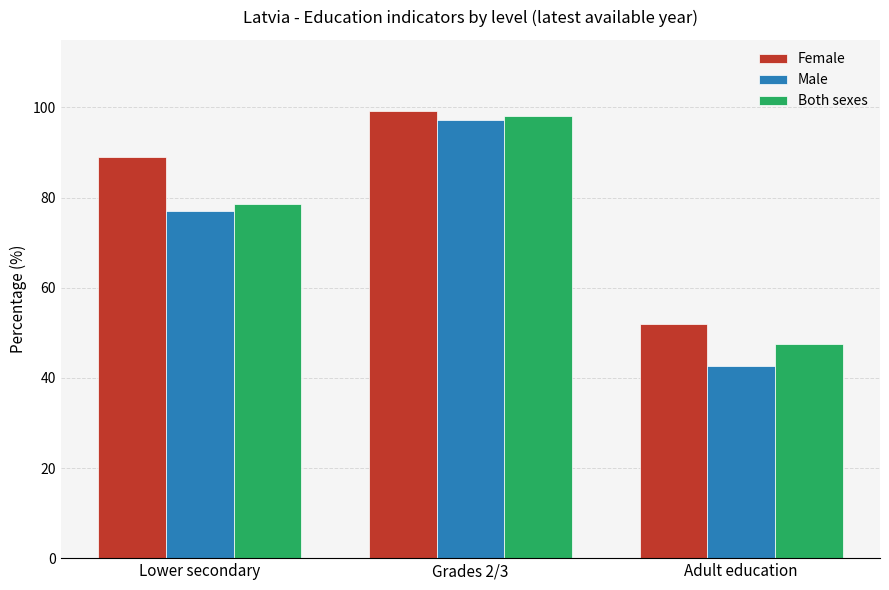

What is the average value of the Female series?

80.1